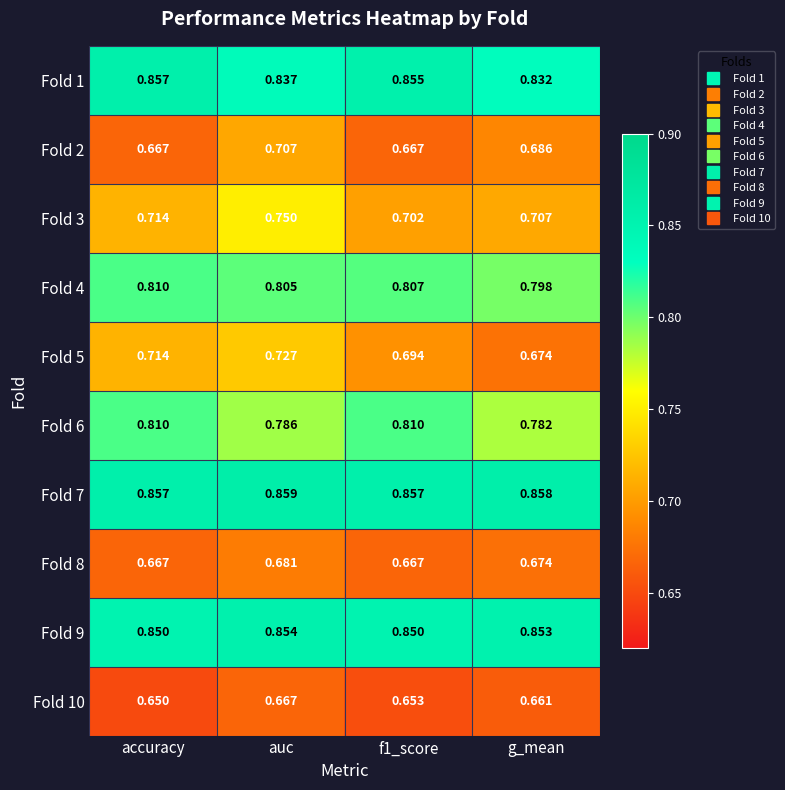

At which category does the chart reach its peak across all series?

auc